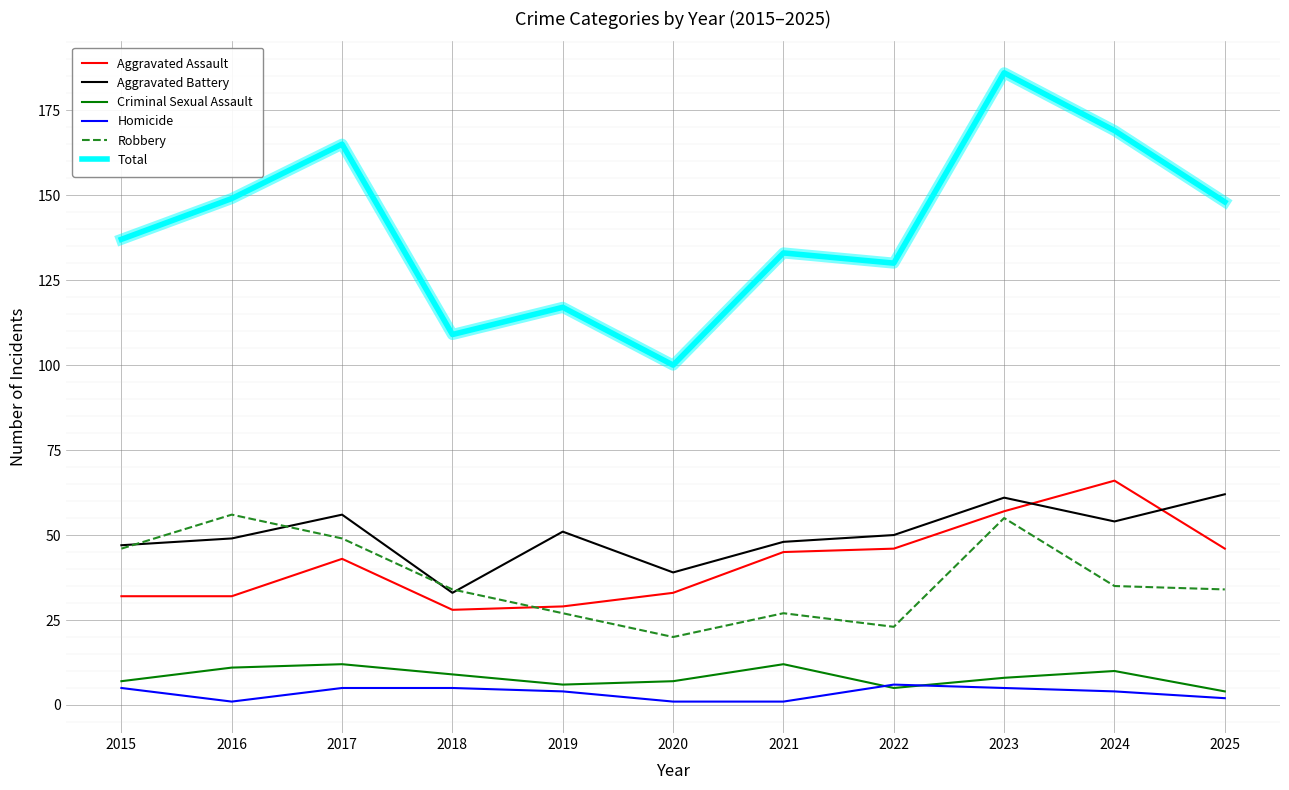

List the series in order of their peak value, lowest first.

Homicide, Criminal Sexual Assault, Robbery, Aggravated Battery, Aggravated Assault, Total